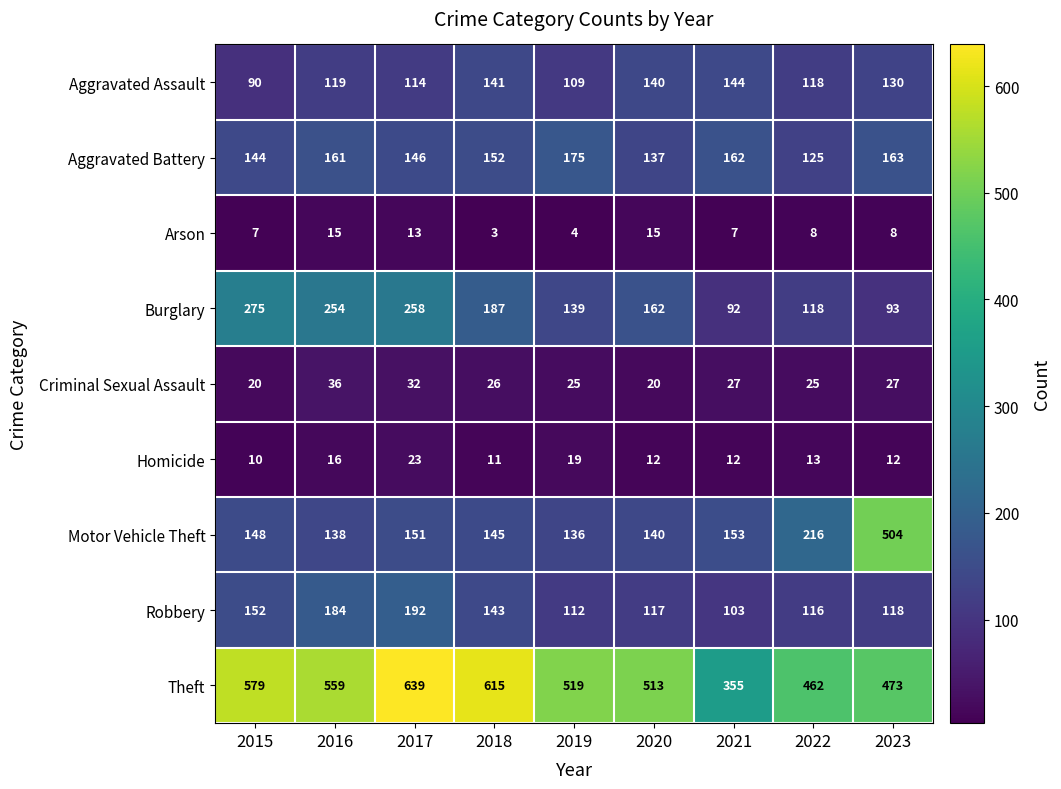

Between 2015 and 2020, which series saw the biggest shift?

Burglary